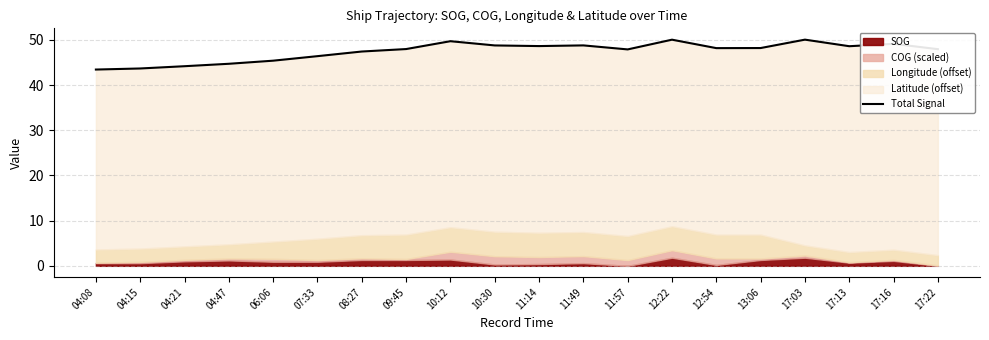

True or false: the data shows 73.4 at 11:14.

False